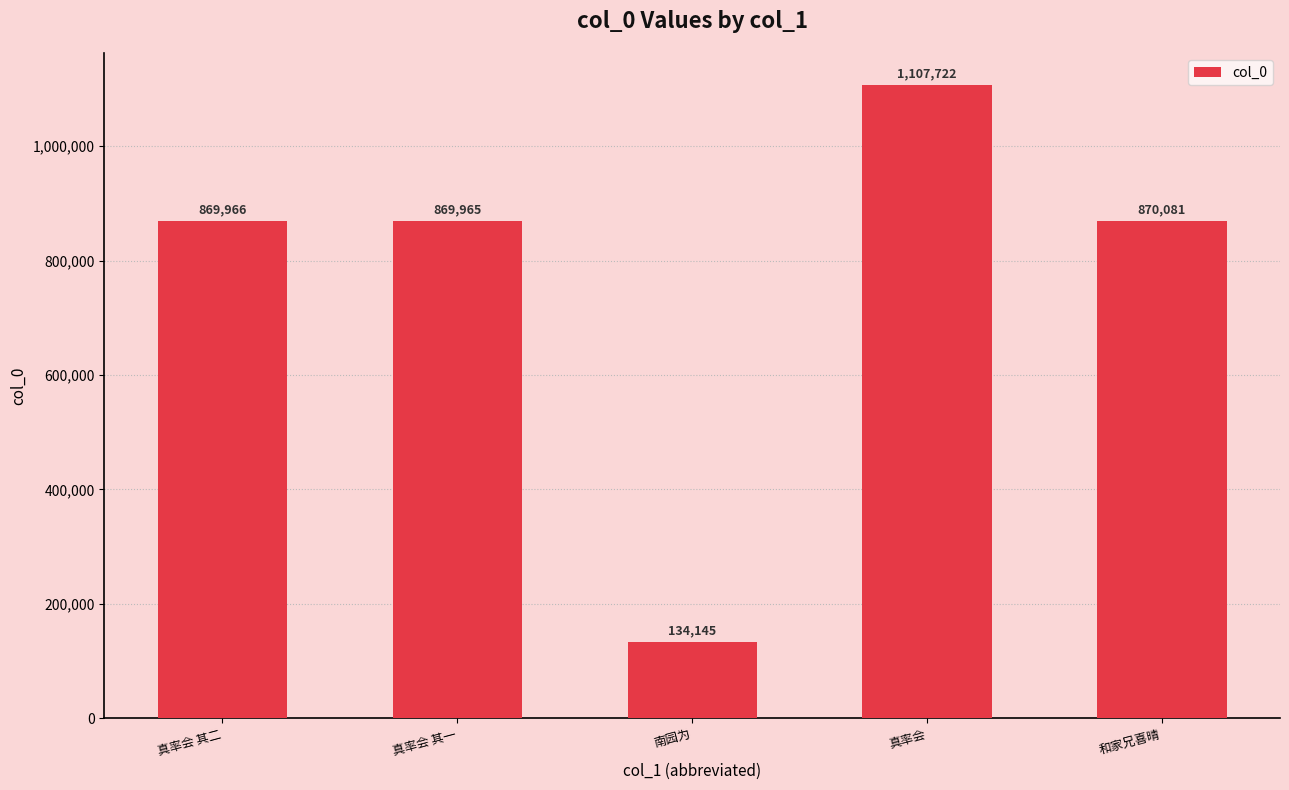

What value does the data have at 南园为?

134145